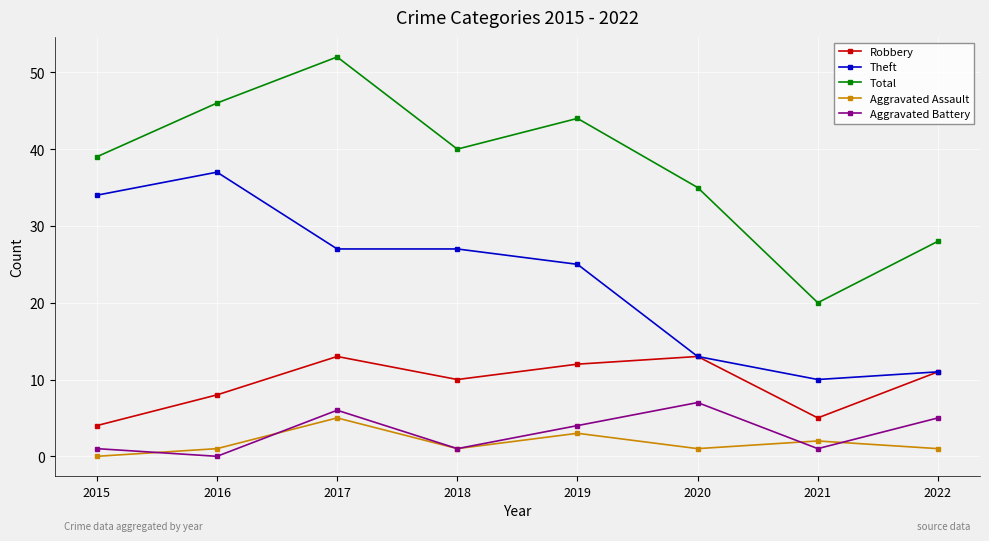

True or false: Total has more than 0 interior local peaks.

True